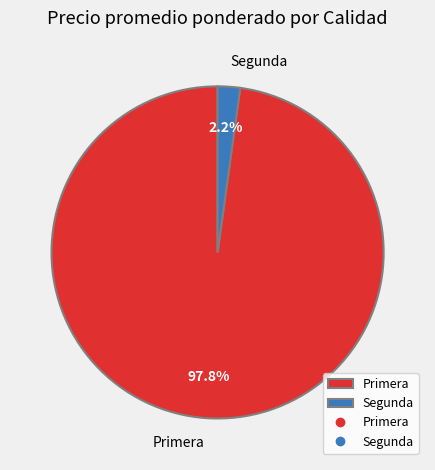

To the nearest percent, what percentage of the pie is Segunda?

2%